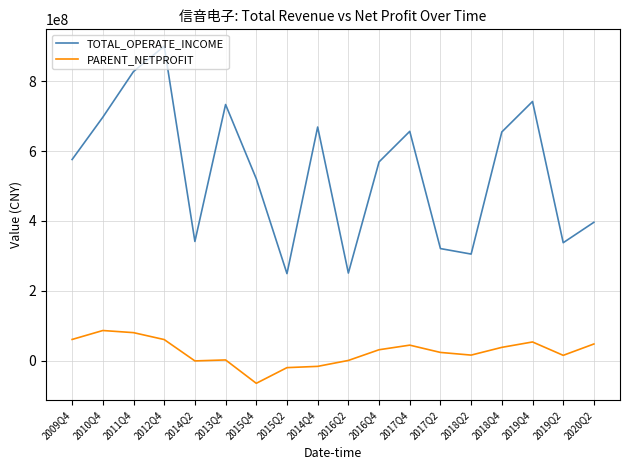

True or false: TOTAL_OPERATE_INCOME and PARENT_NETPROFIT cross at least once.

False